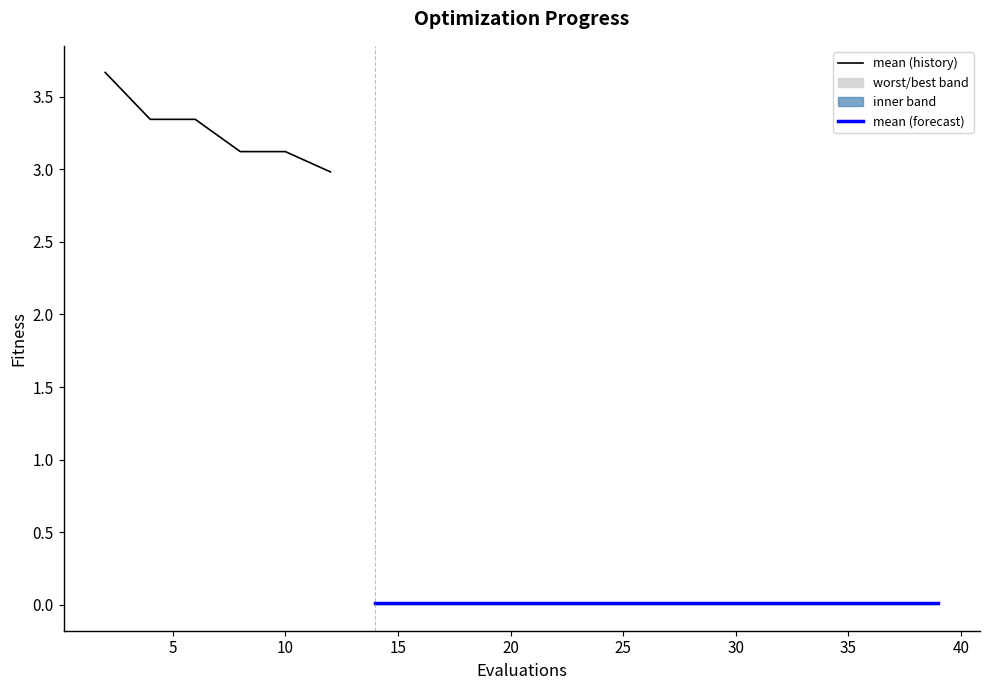

What is the difference between the second highest and second lowest values in the mean series?

3.3